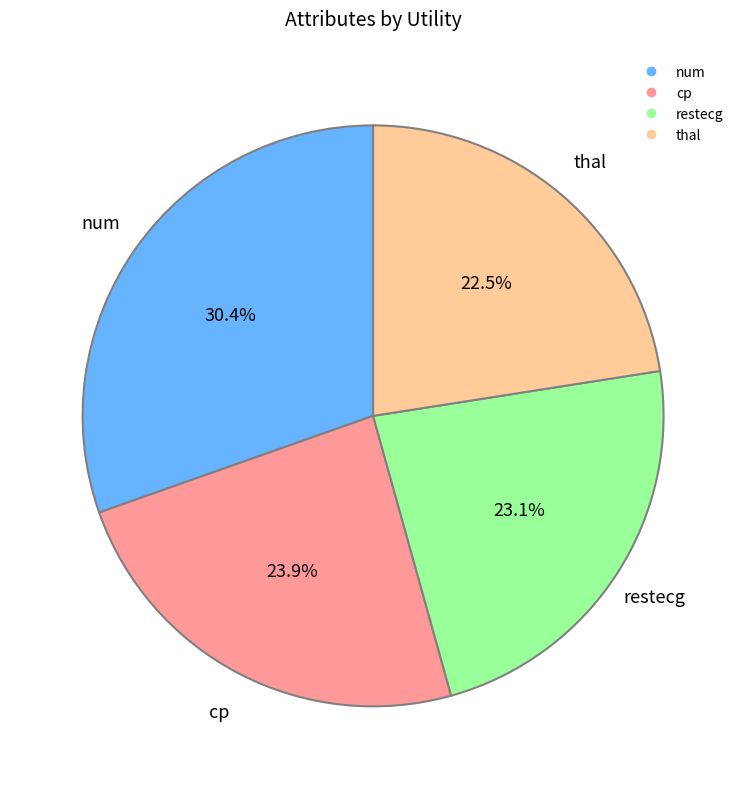

Is there a majority slice in this chart?

No